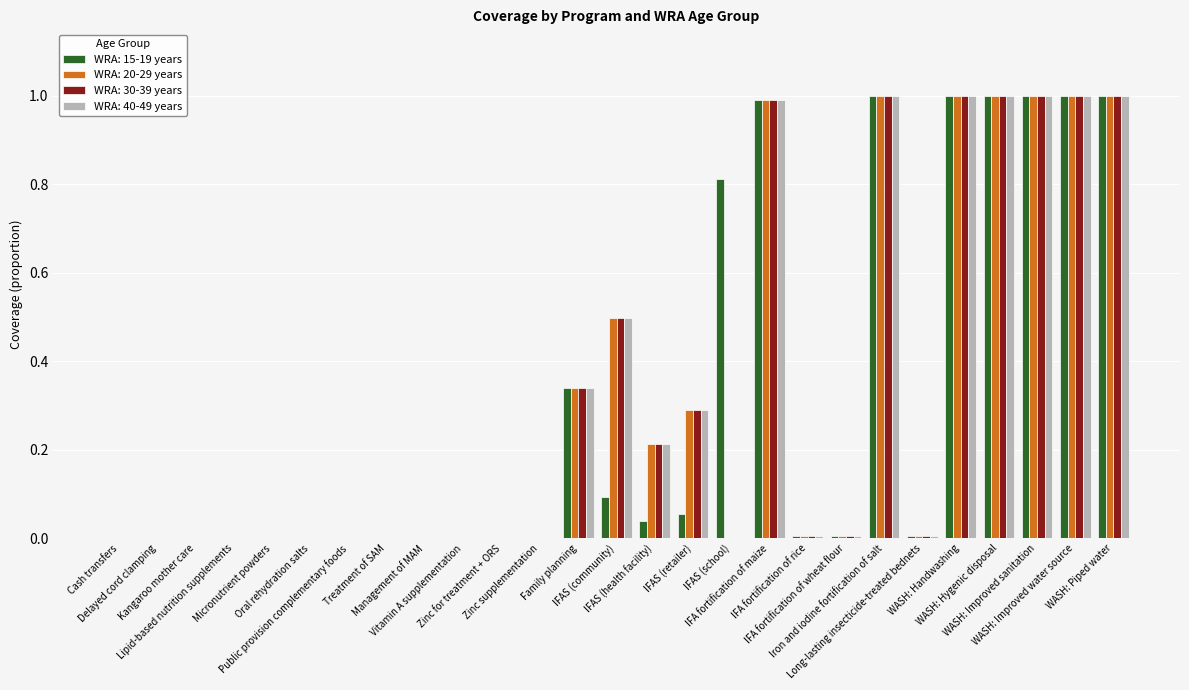

What is the maximum value for WRA: 40-49 years?

1.0